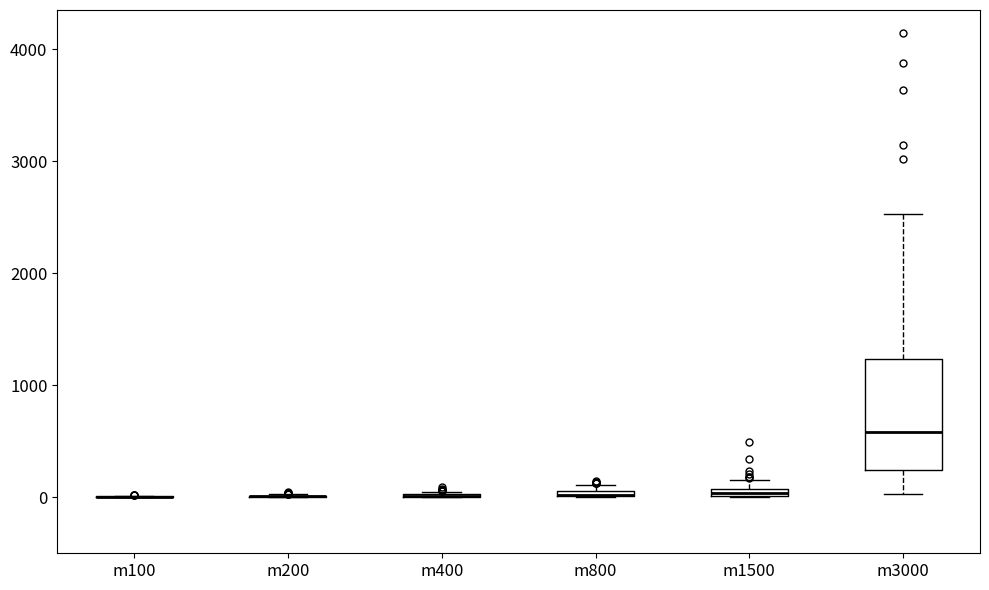

Comparing the boxes themselves (not the whiskers), which one is the tallest?

m3000